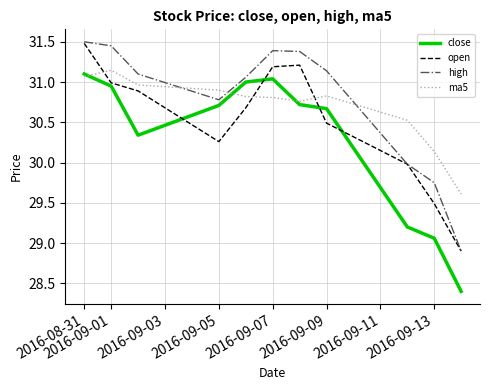

Which series has the widest spread of values?

close